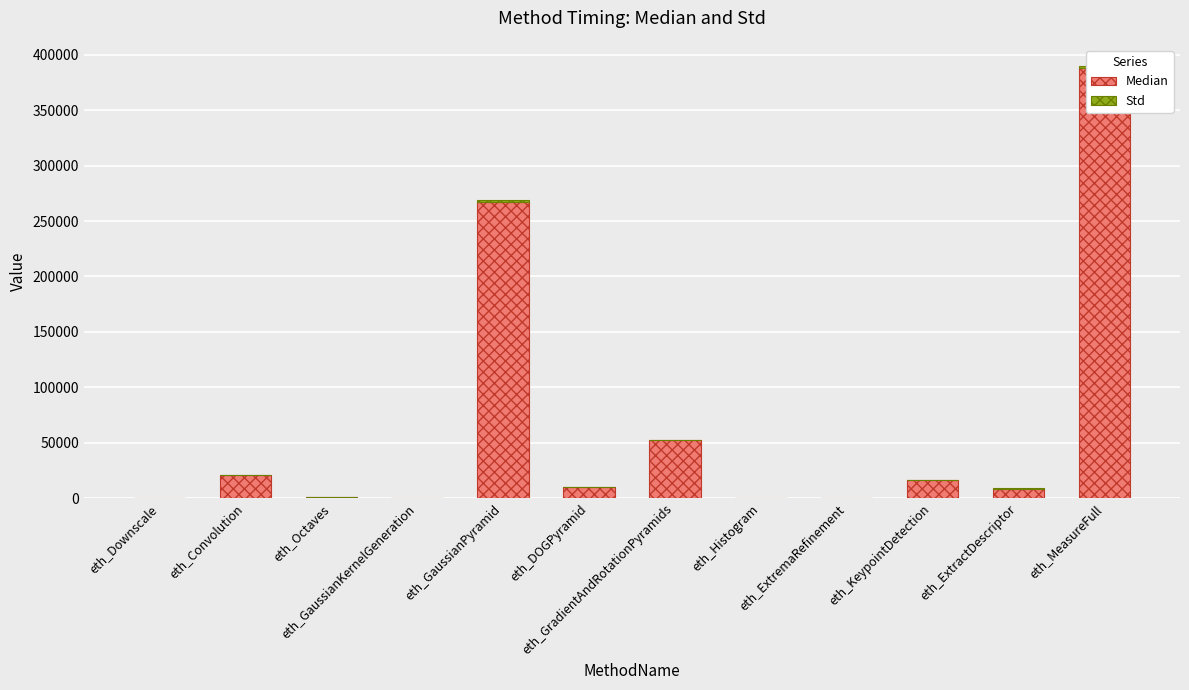

What is the difference between the maximum and minimum values in the Median series?

387963.0